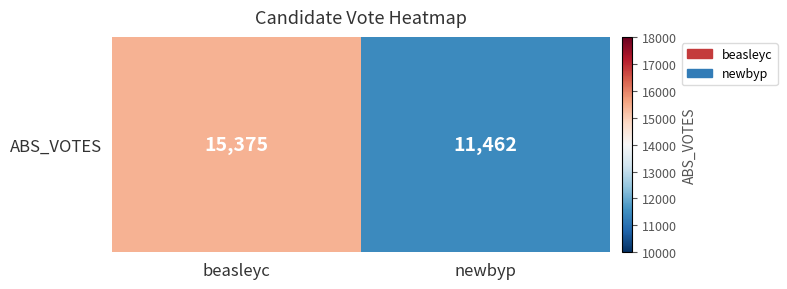

Which category has the highest value across all series?

beasleyc